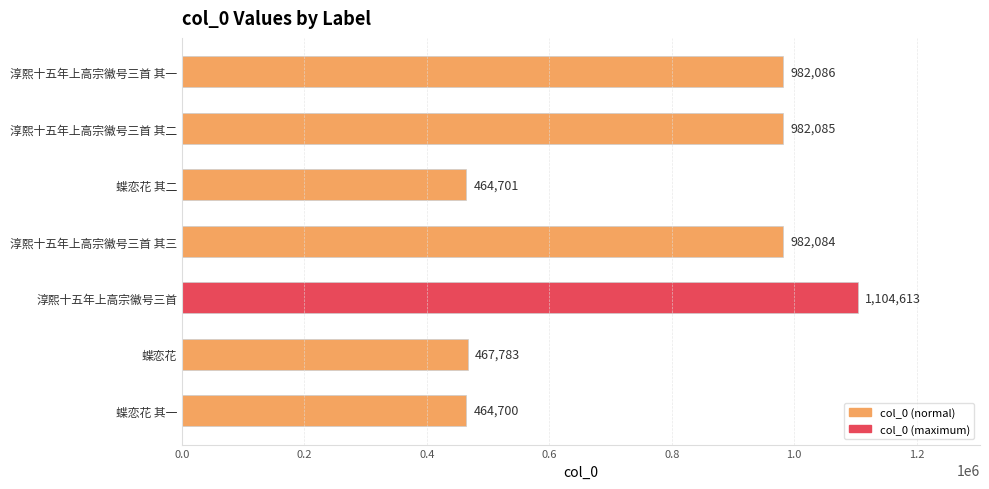

What is the label of the 6th bar from the bottom?

淳熙十五年上高宗徽号三首 其二